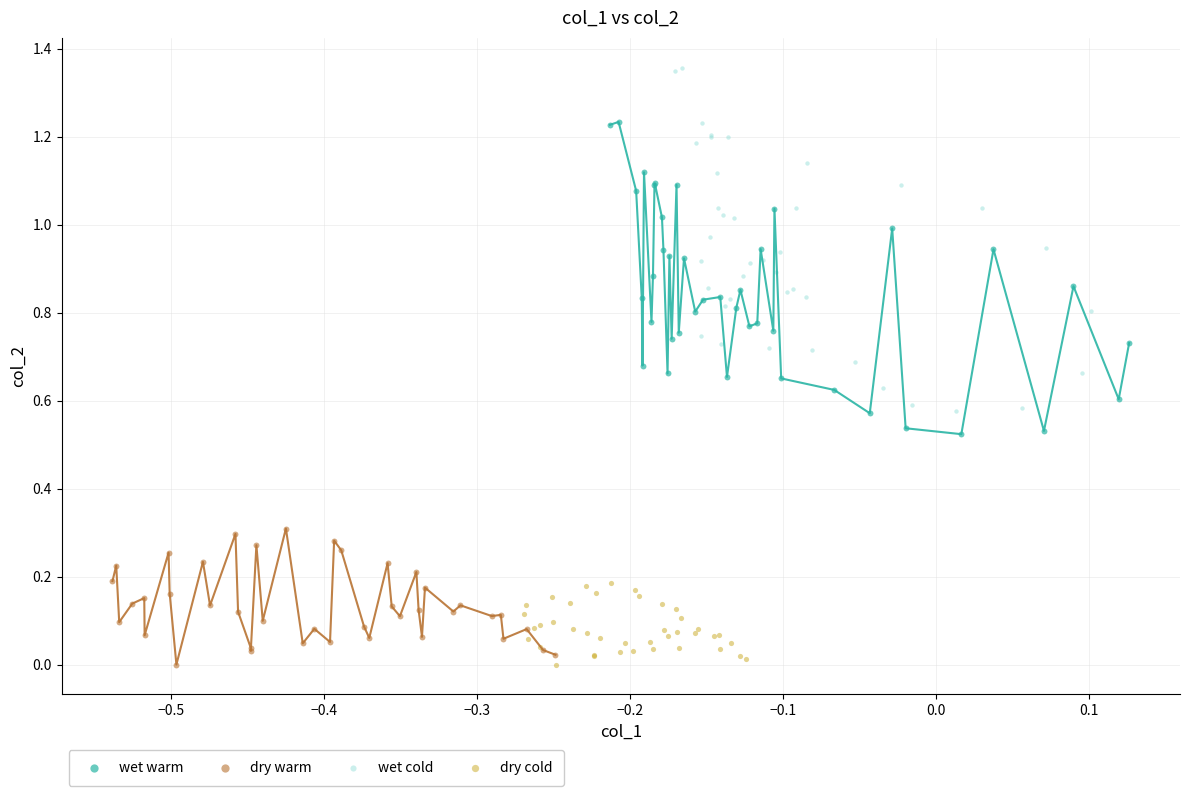

Which series contains the highest Y value?

wet cold